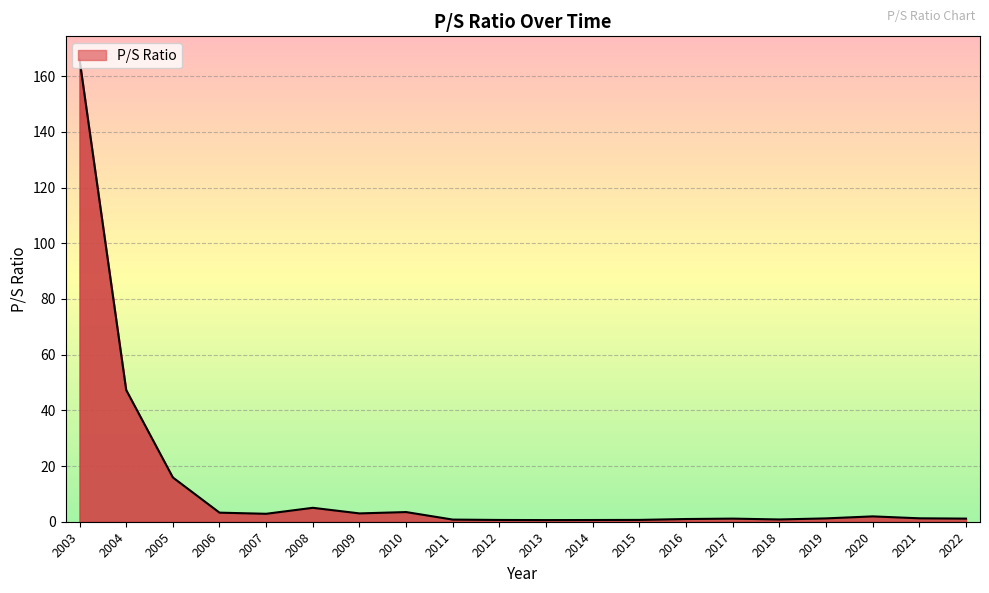

What is the difference between the maximum and minimum values?

165.4